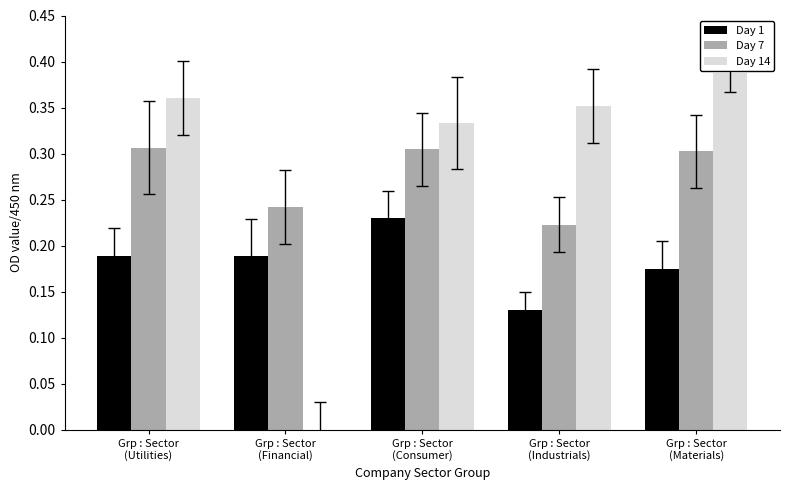

Are the bars horizontal?

No